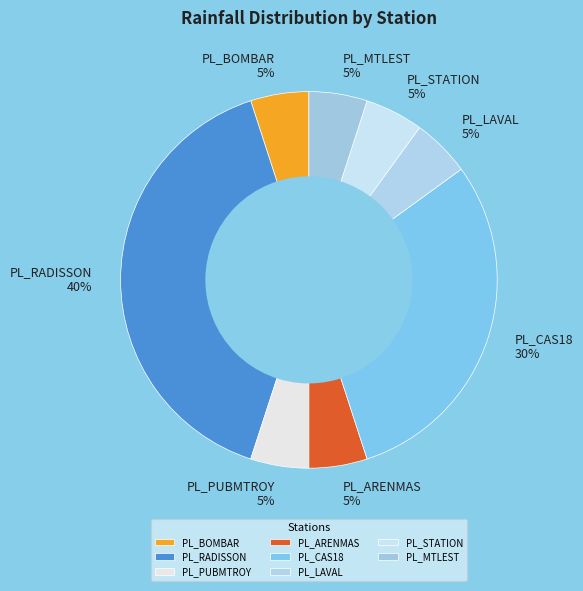

Does PL_BOMBAR represent more than half of the total?

No